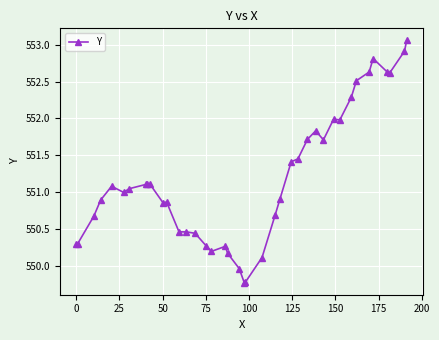

What is the difference between the maximum and minimum values?

3.3